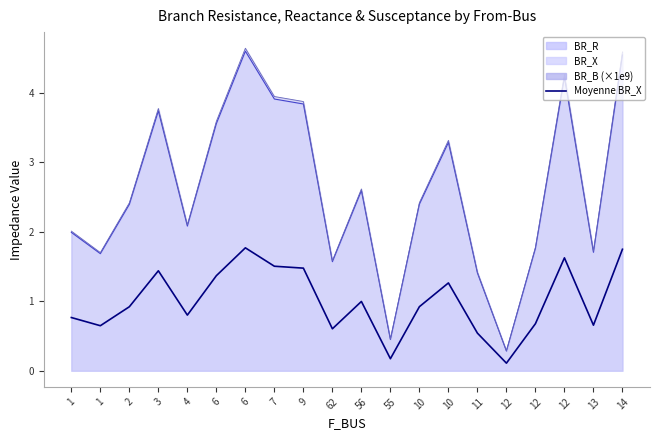

At which category does the data reach its first local valley?

1